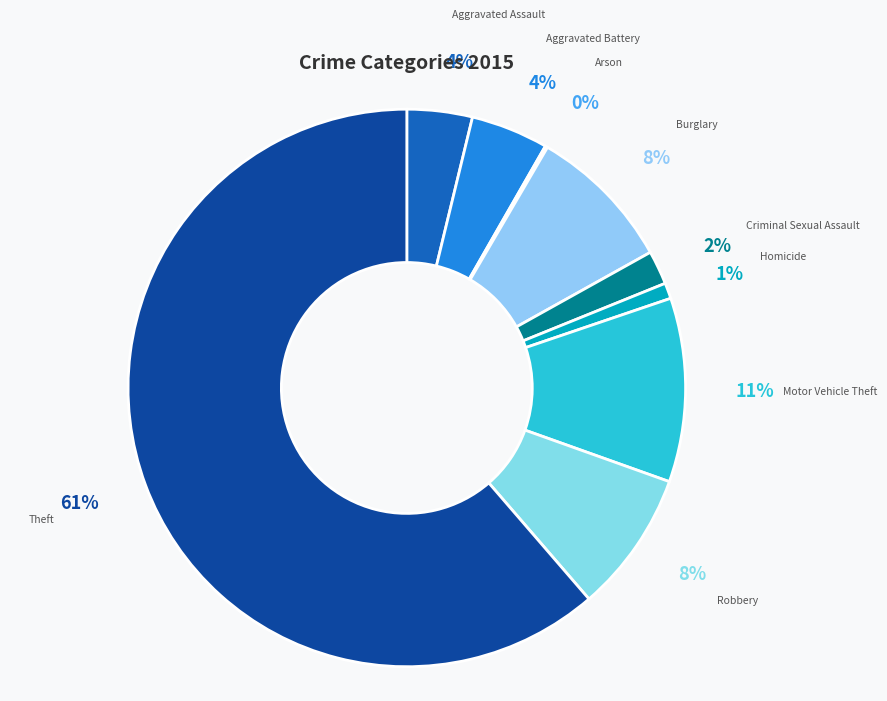

To the nearest percent, what is the combined percentage of Homicide and Burglary?

9%